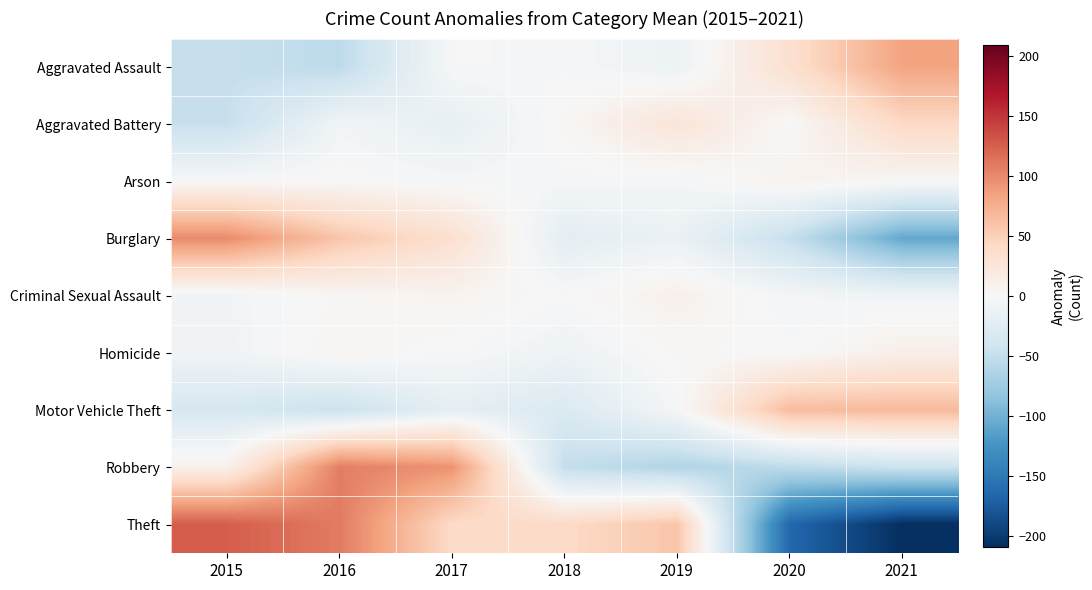

Reading left to right, extract all data points from this chart.

Aggravated Assault: 2015=-48.3	2016=-54.3	2017=-1.3	2018=-2.3	2019=-11.3	2020=33.7	2021=83.7
Aggravated Battery: 2015=-48.1	2016=-6.1	2017=-17.1	2018=2.9	2019=26.9	2020=-0.1	2021=41.9
Arson: 2015=-1.0	2016=1.0	2017=-3.0	2018=-3.0	2019=-4.0	2020=8.0	2021=2.0
Burglary: 2015=99.1	2016=58.1	2017=33.1	2018=-20.9	2019=-12.9	2020=-48.9	2021=-107.9
Criminal Sexual Assault: 2015=-6.6	2016=2.4	2017=6.4	2018=-0.6	2019=10.4	2020=-4.6	2021=-7.6
Homicide: 2015=-7.7	2016=4.3	2017=-0.7	2018=-9.7	2019=2.3	2020=-0.7	2021=12.3
Motor Vehicle Theft: 2015=-34.6	2016=-44.6	2017=-19.6	2018=-30.6	2019=-2.6	2020=65.4	2021=66.4
Robbery: 2015=9.9	2016=106.9	2017=93.9	2018=-50.1	2019=-63.1	2020=-54.1	2021=-43.1
Theft: 2015=126.4	2016=108.4	2017=40.4	2018=40.4	2019=58.4	2020=-164.6	2021=-209.6